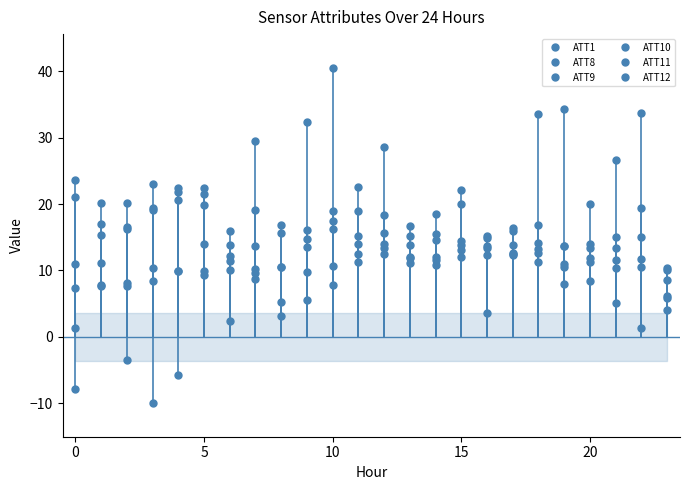

What is the value of the ATT12 point at the 11th from the left?

19.1